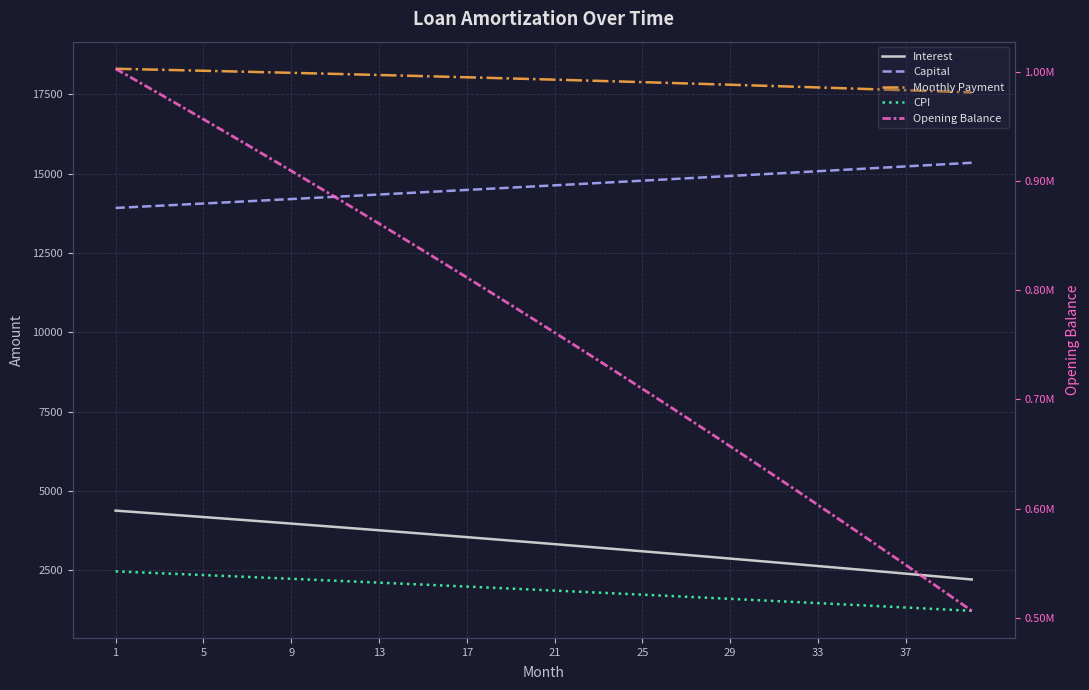

What is the smallest value displayed?

1227.8